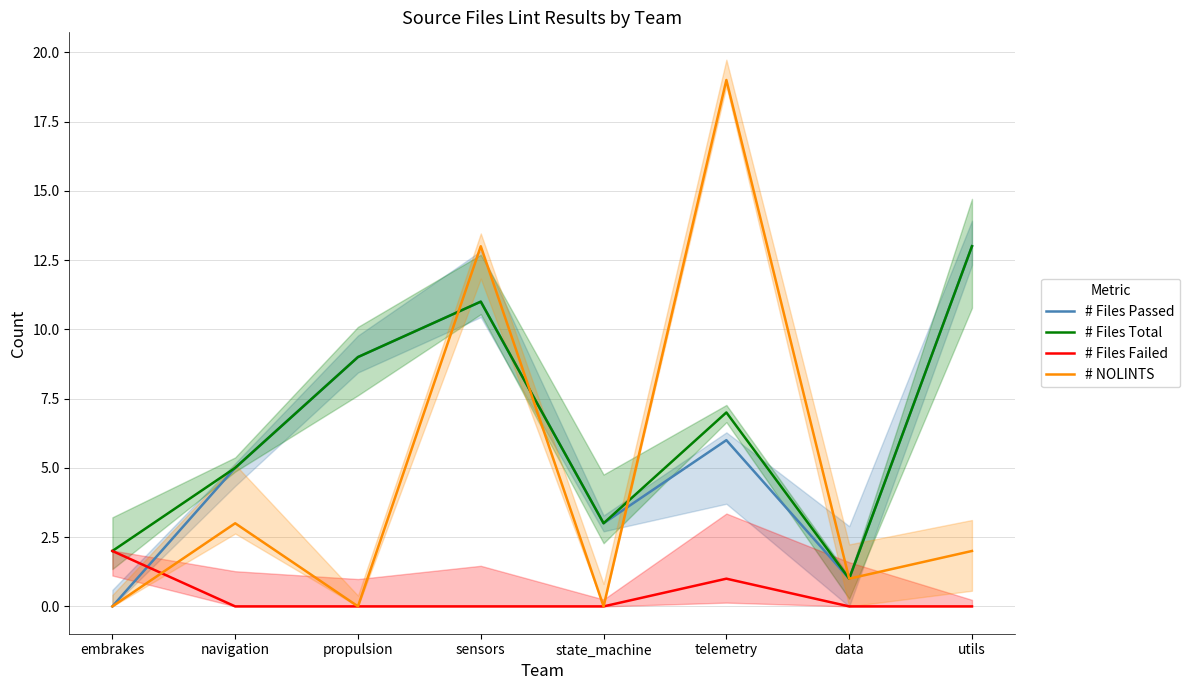

Rank the series at telemetry from highest to lowest value.

# NOLINTS, # Files Total, # Files Passed, # Files Failed